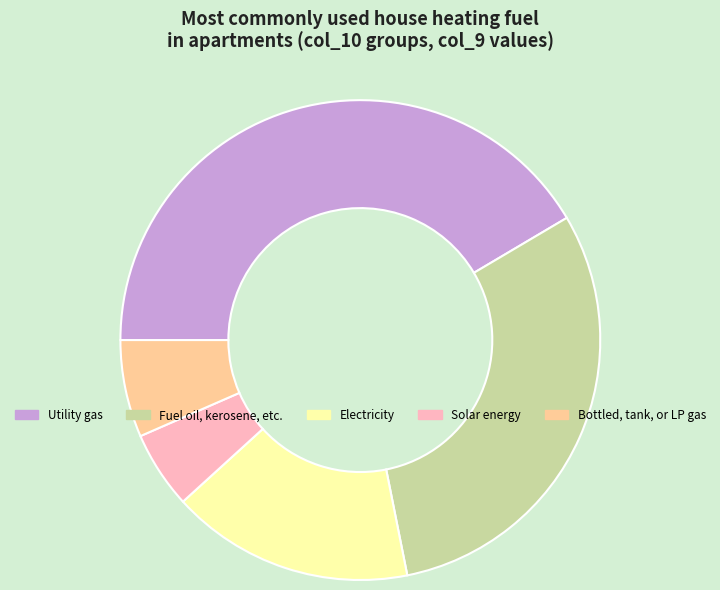

Does any single category account for the majority?

No